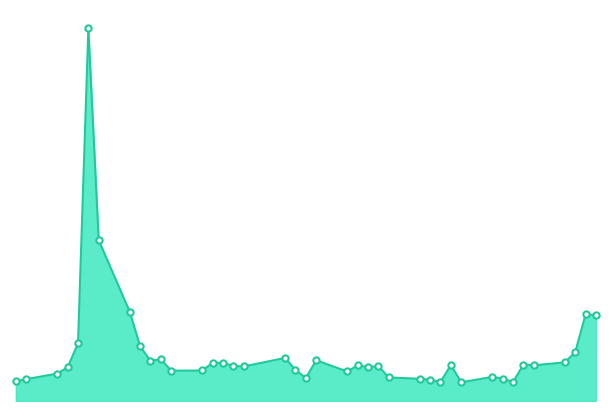

What is the label of the 28th point from the right?

2014-05-19